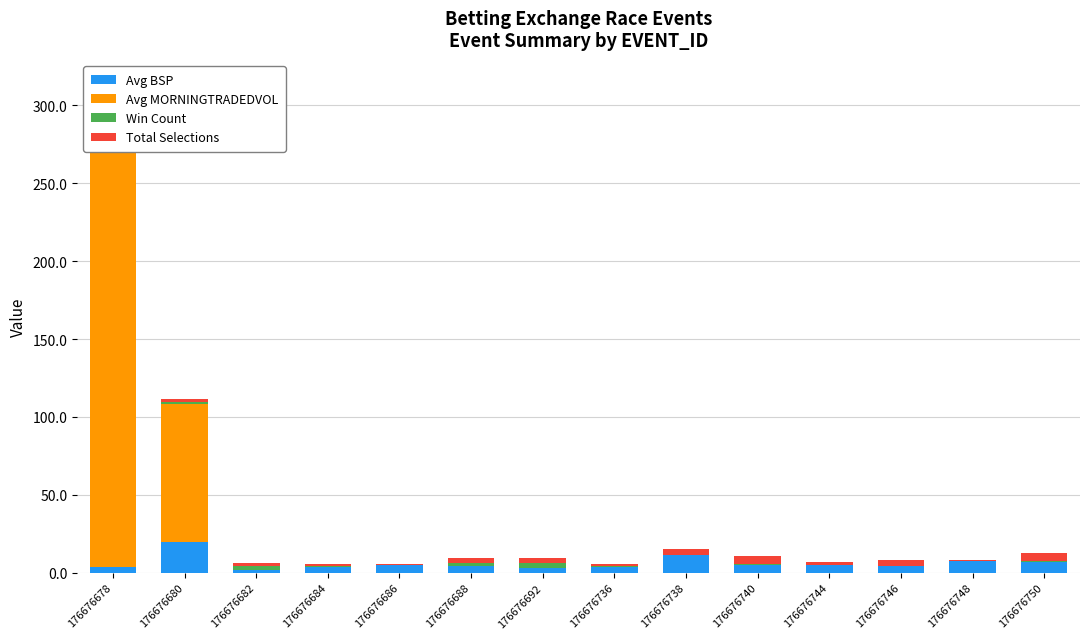

Are the bars horizontal?

No